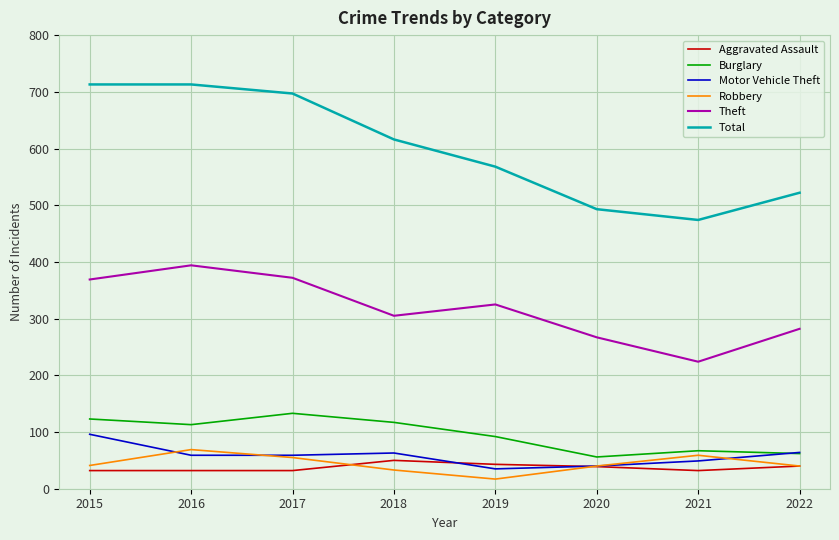

What is the smallest value displayed?

17